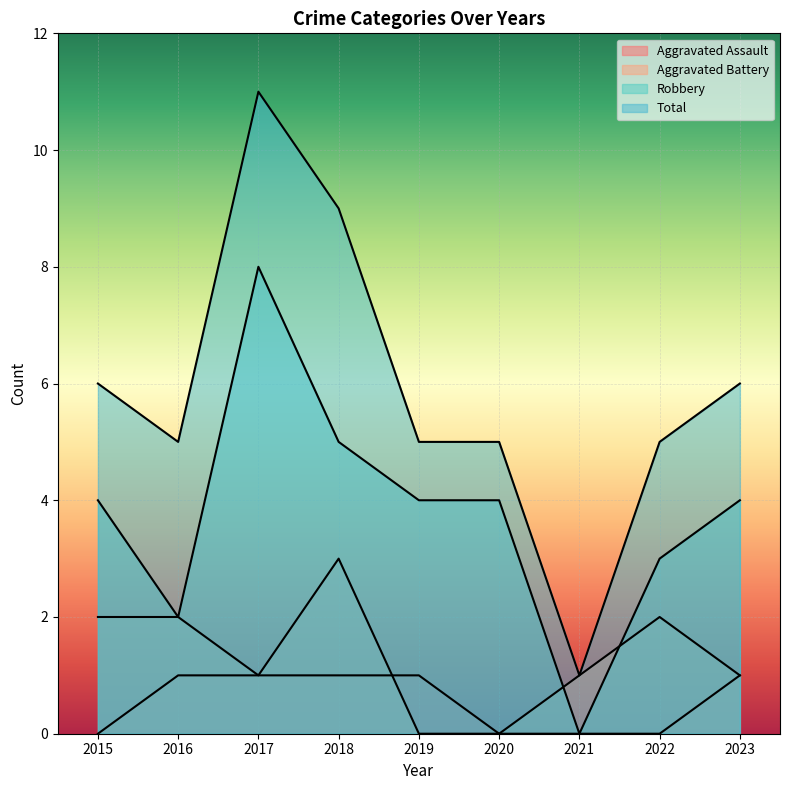

What is the sum of the Aggravated Battery values at 2023 and 2016?

3